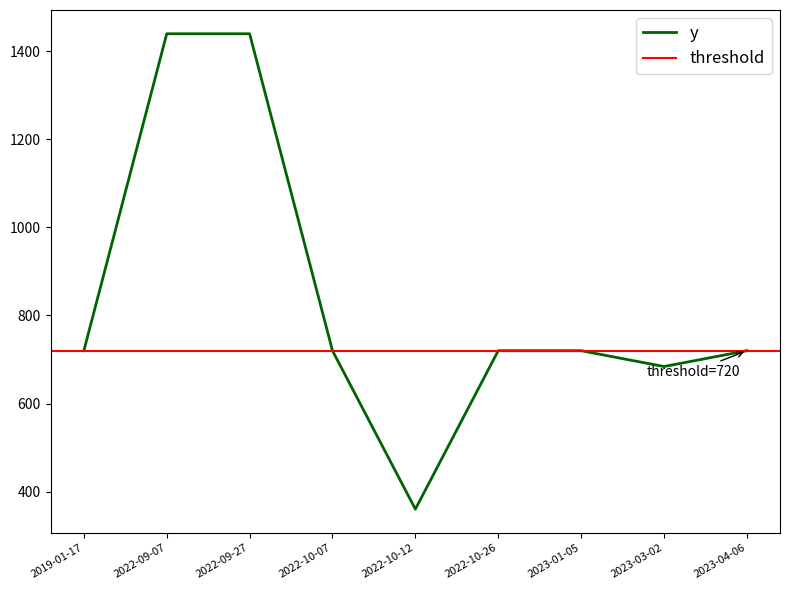

What is the smallest value displayed?

360